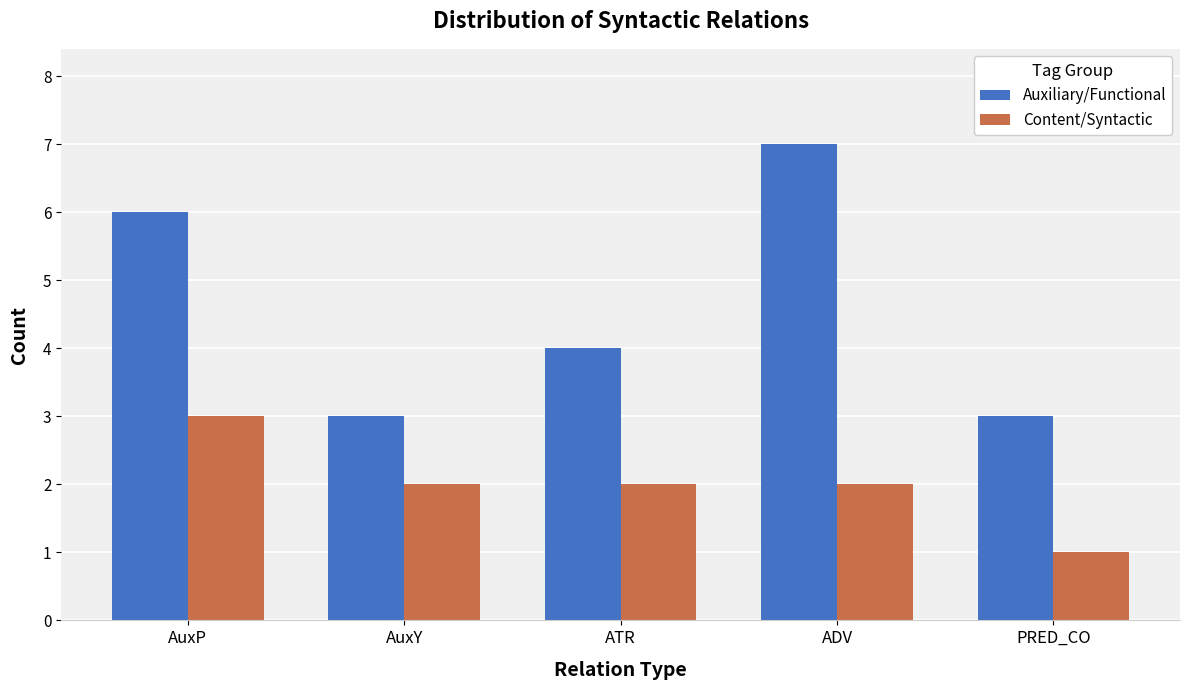

How many categories are shown in the chart?

5